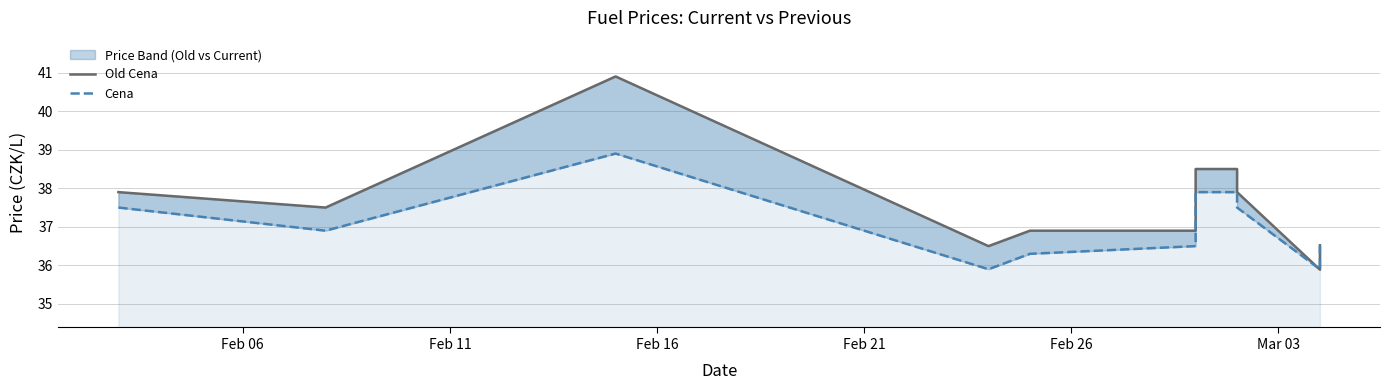

Where is the first local maximum for Old Cena?

Feb 16